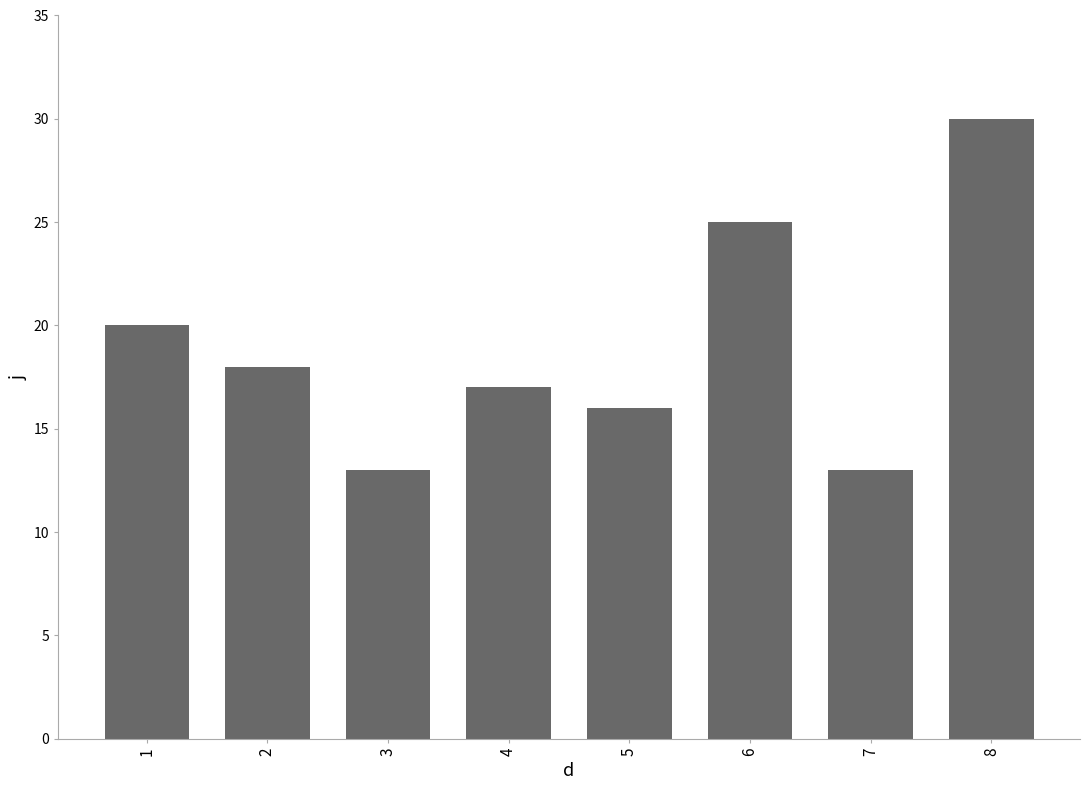

What is the average value?

19